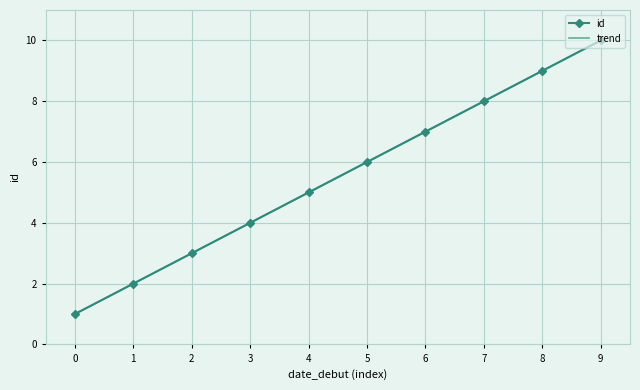

Between 9 and 1, which is larger?

9